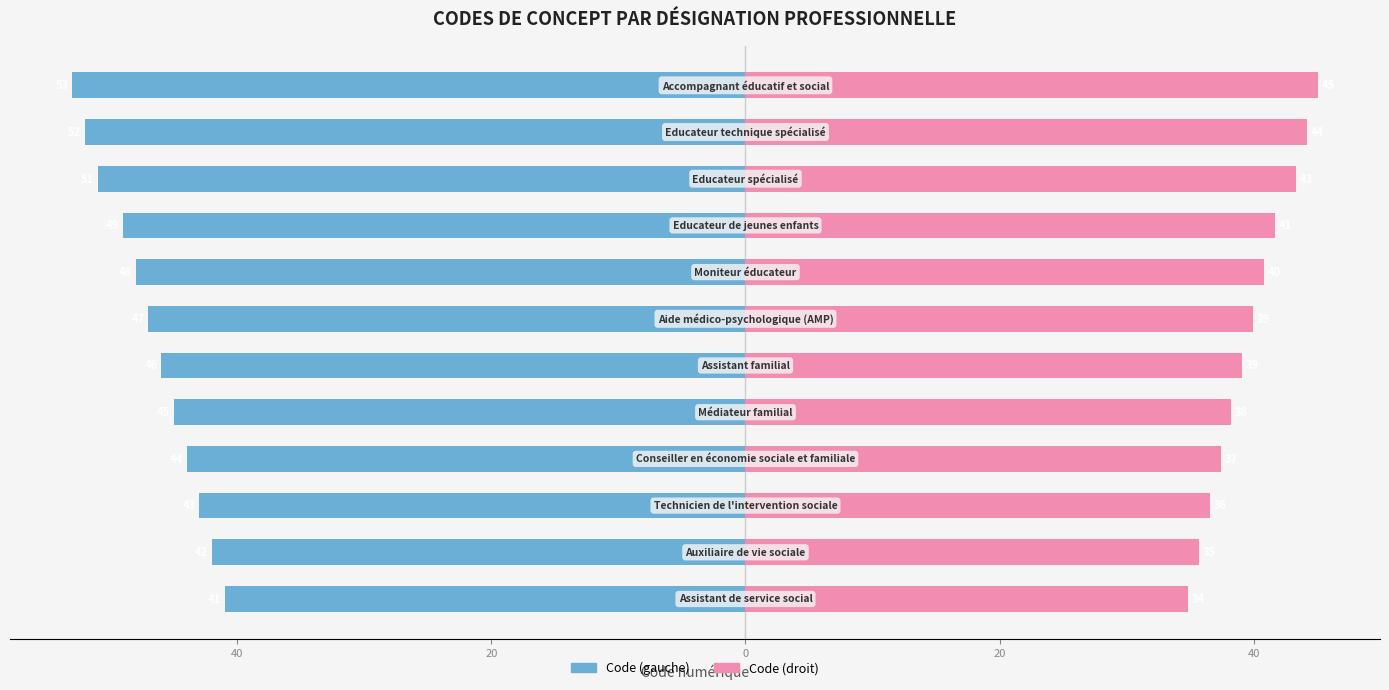

Between 10 and 60, which is larger?

60